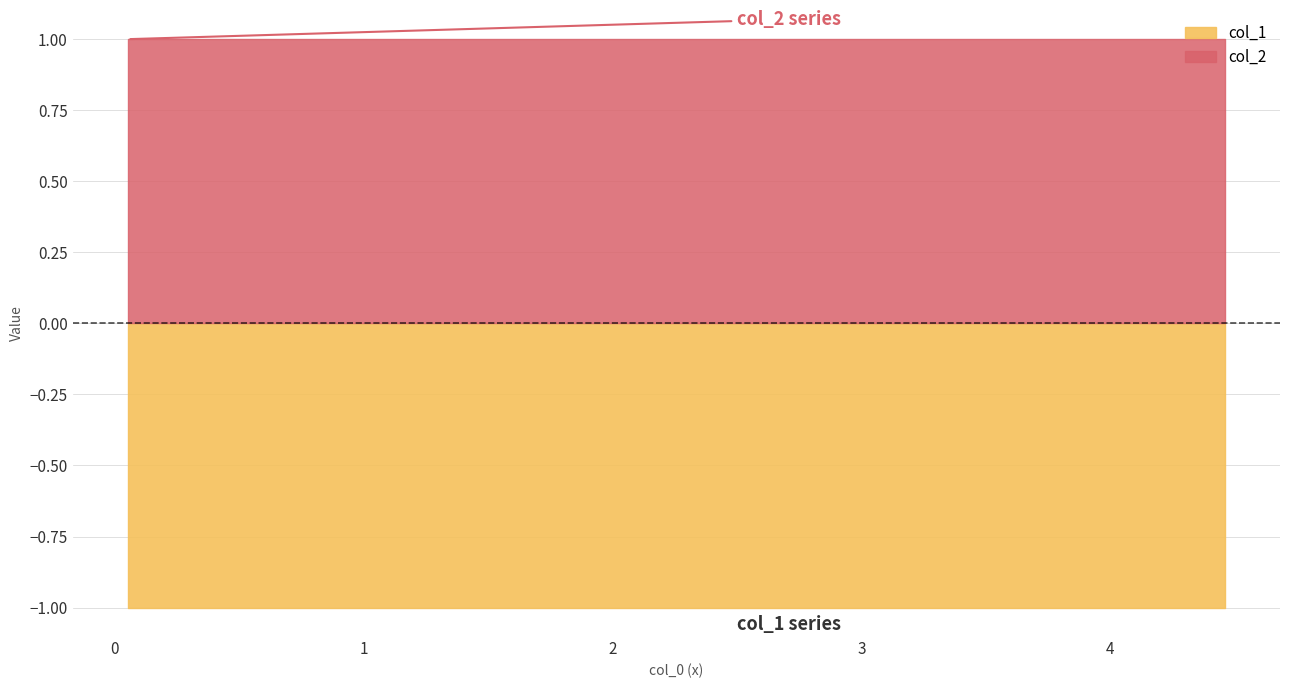

Rank the series at 5 from lowest to highest value.

col_1, col_2